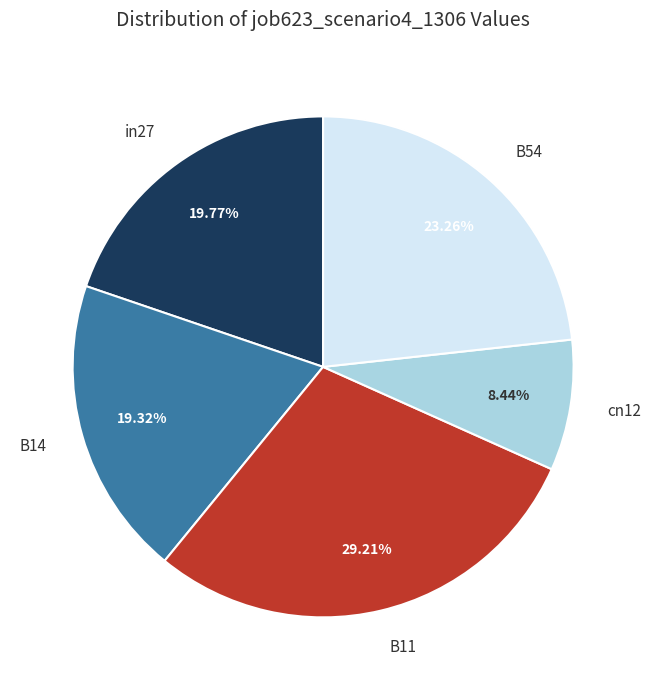

Is there a majority slice in this chart?

No